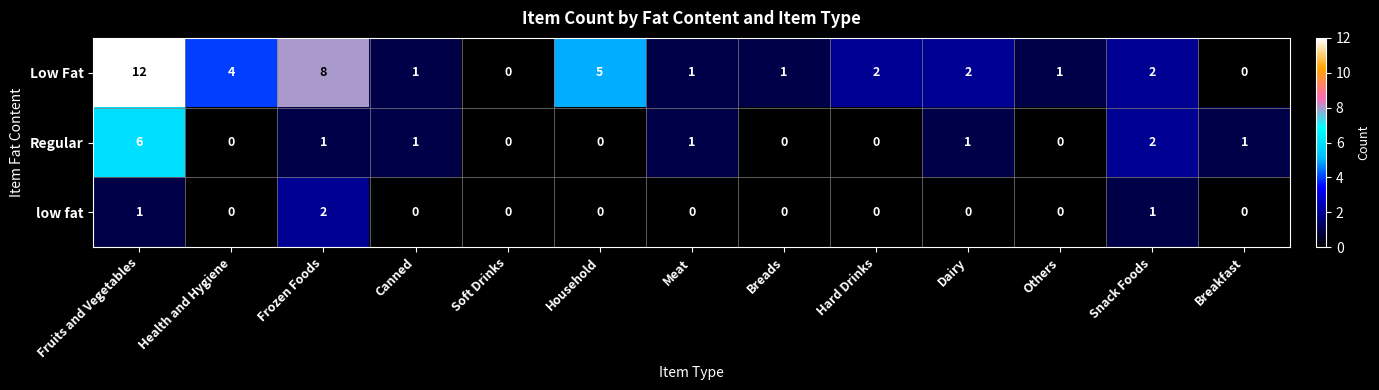

What is the difference between the maximum and minimum values in the Low Fat series?

12